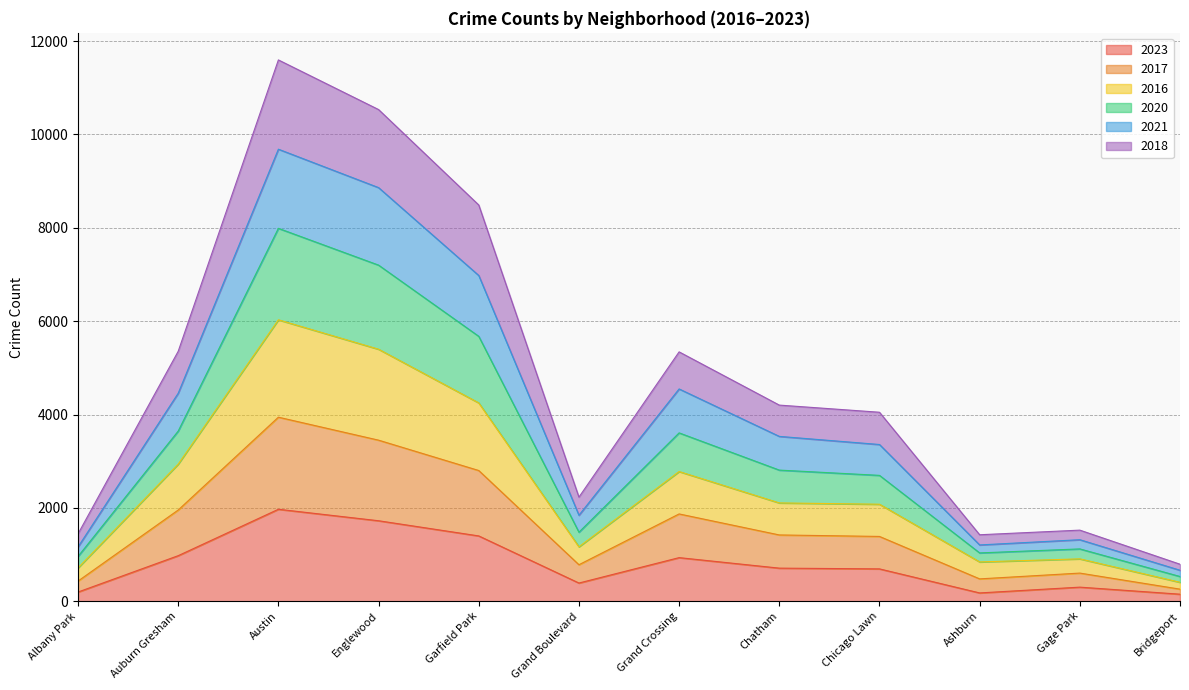

True or false: 2018 has more than 2 interior local peaks.

True